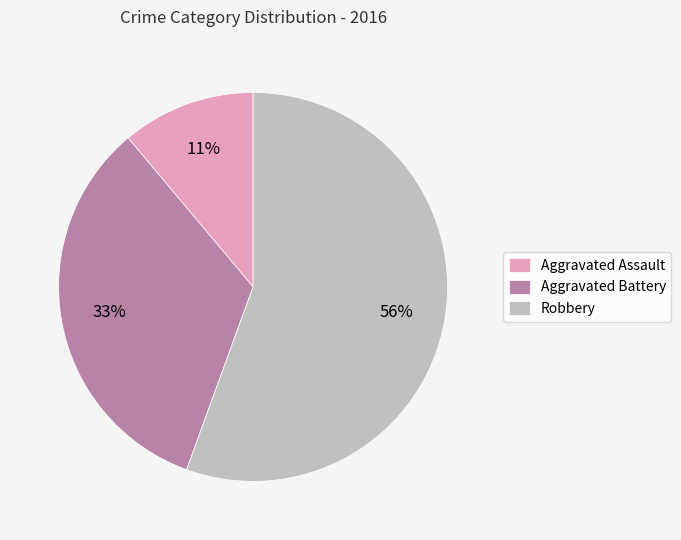

Combined, do Aggravated Battery and Aggravated Assault account for over 50%?

No